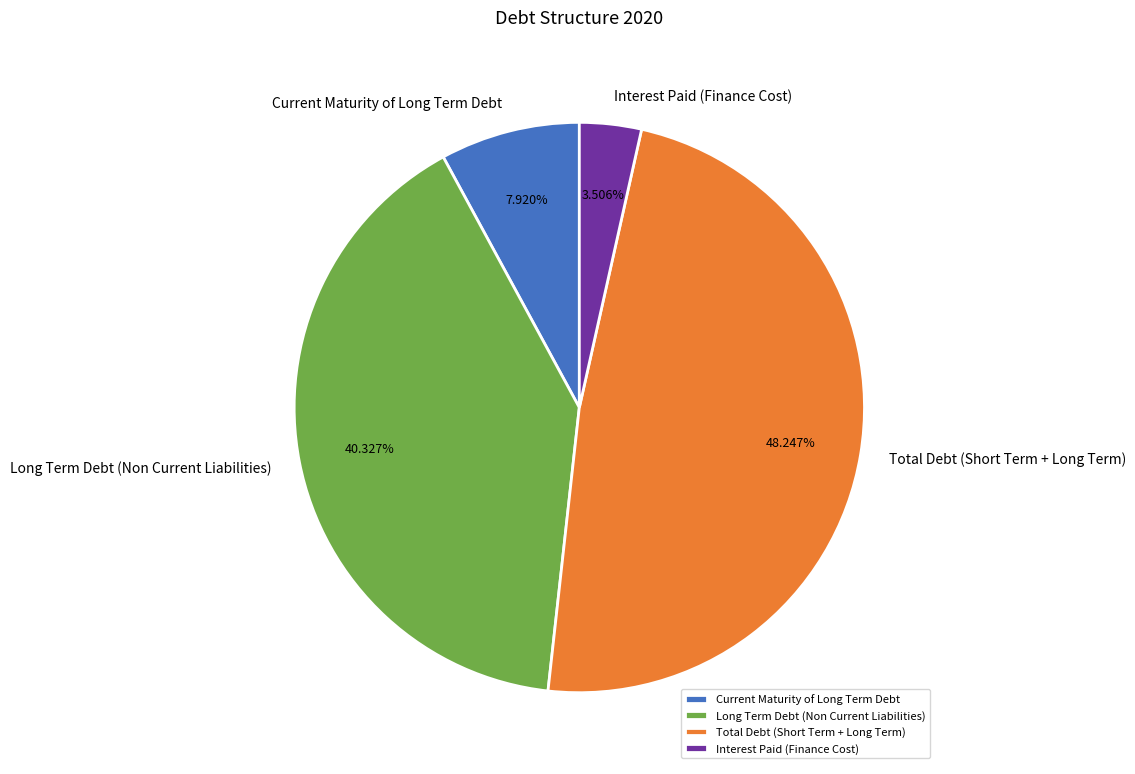

Count the number of slices in the pie.

4